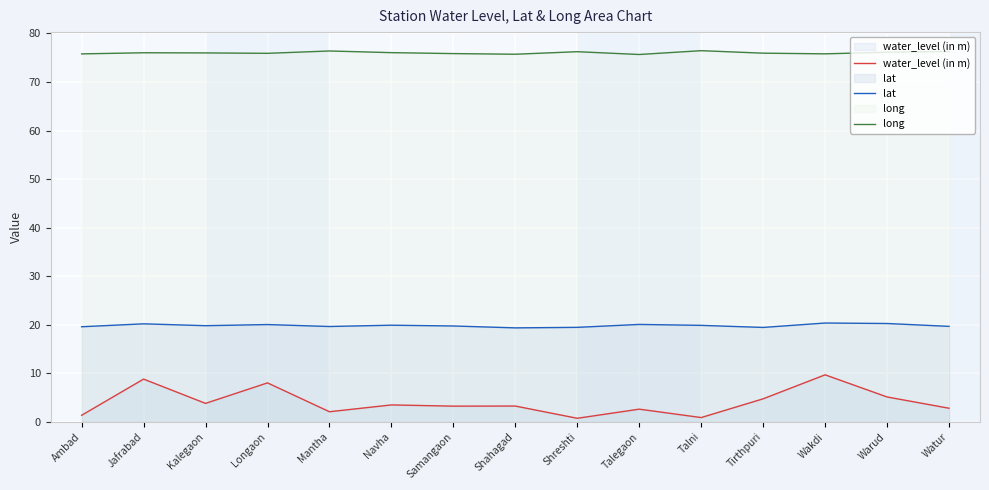

Between Talni and Wakdi, which series saw the biggest shift?

water_level (in m)